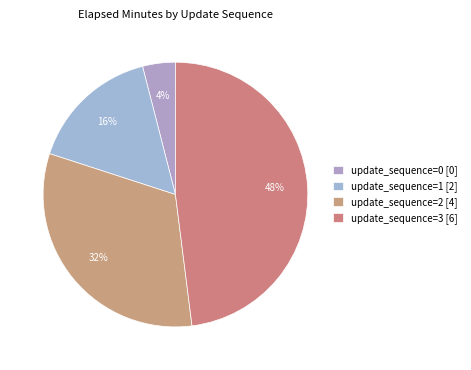

Is there any slice that represents more than half of the pie?

No